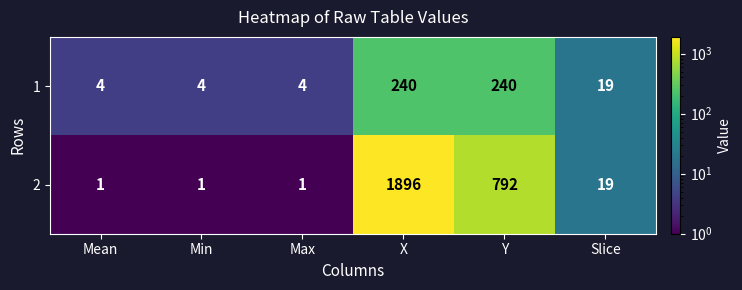

Which label corresponds to the largest value in the chart?

X